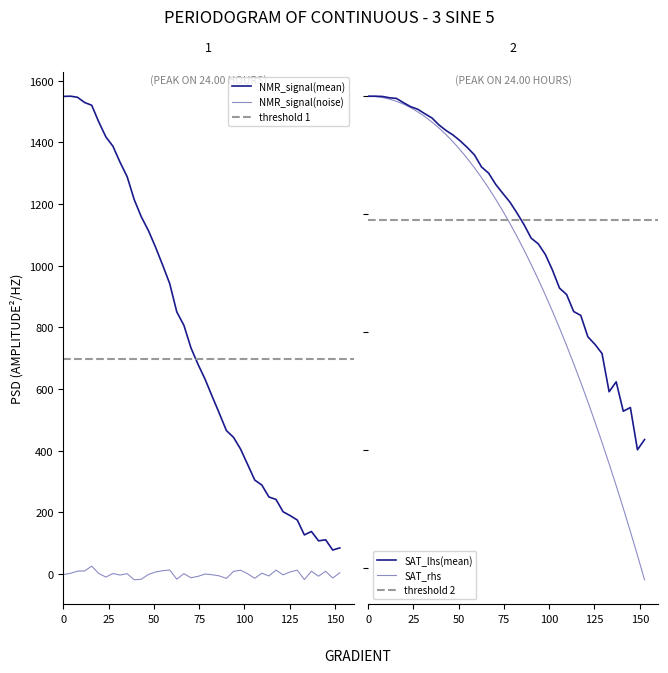

True or false: SAT_lhs(mean) and NMR_signal(mean) cross at least once.

False